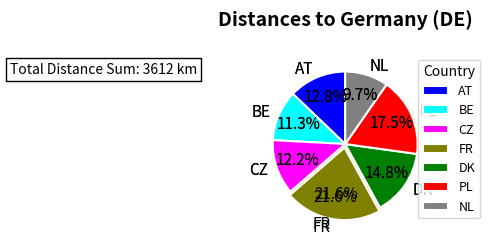

Does CZ represent more than half of the total?

No